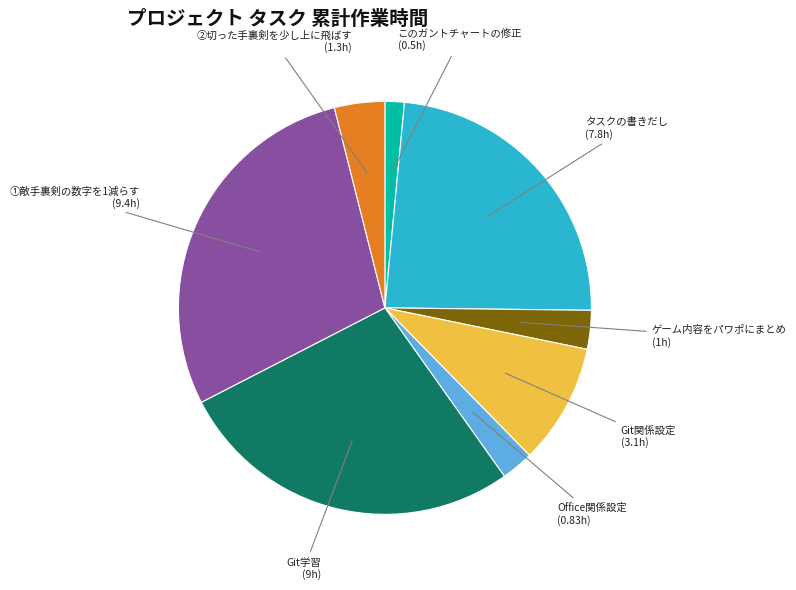

Is there any slice that represents more than half of the pie?

No